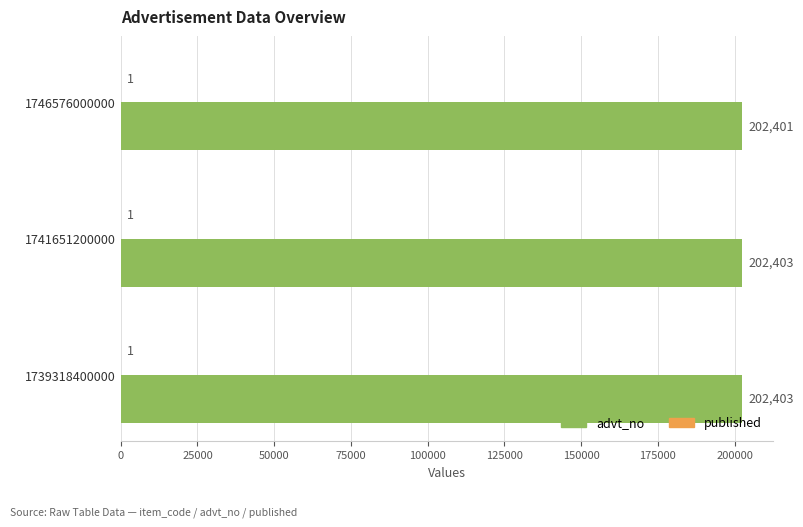

What is the sum of all advt_no values?

607207